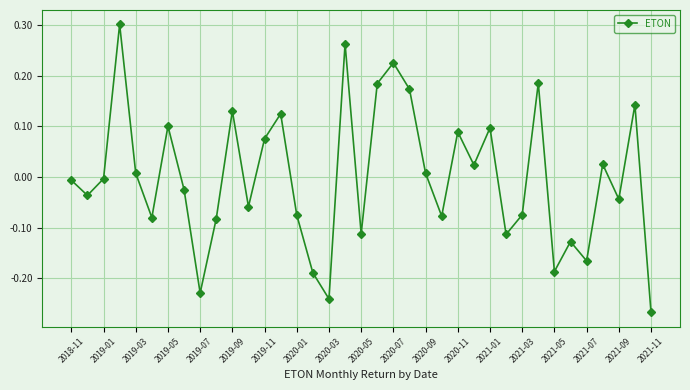

Does the chart display data point markers on the line(s)?

Yes